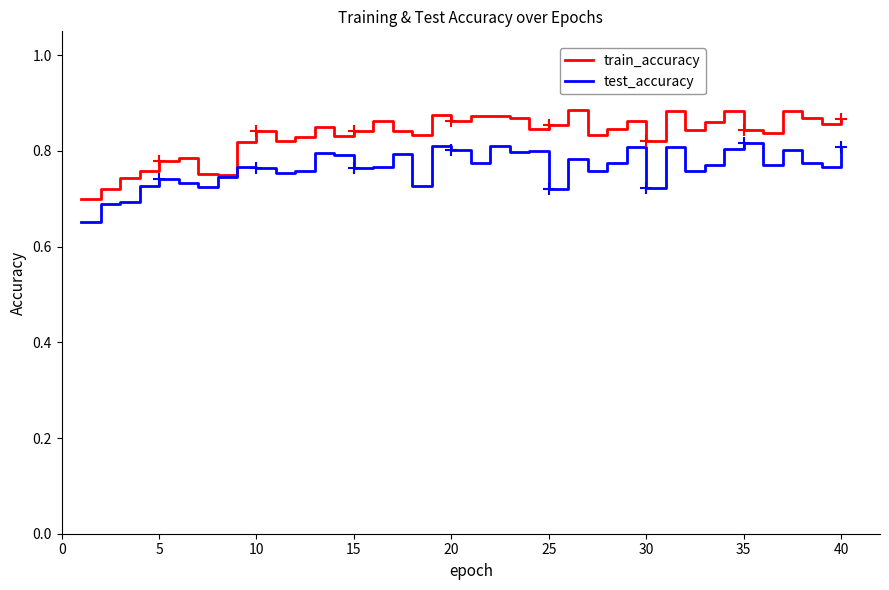

Which series has the largest total across all categories?

train_accuracy